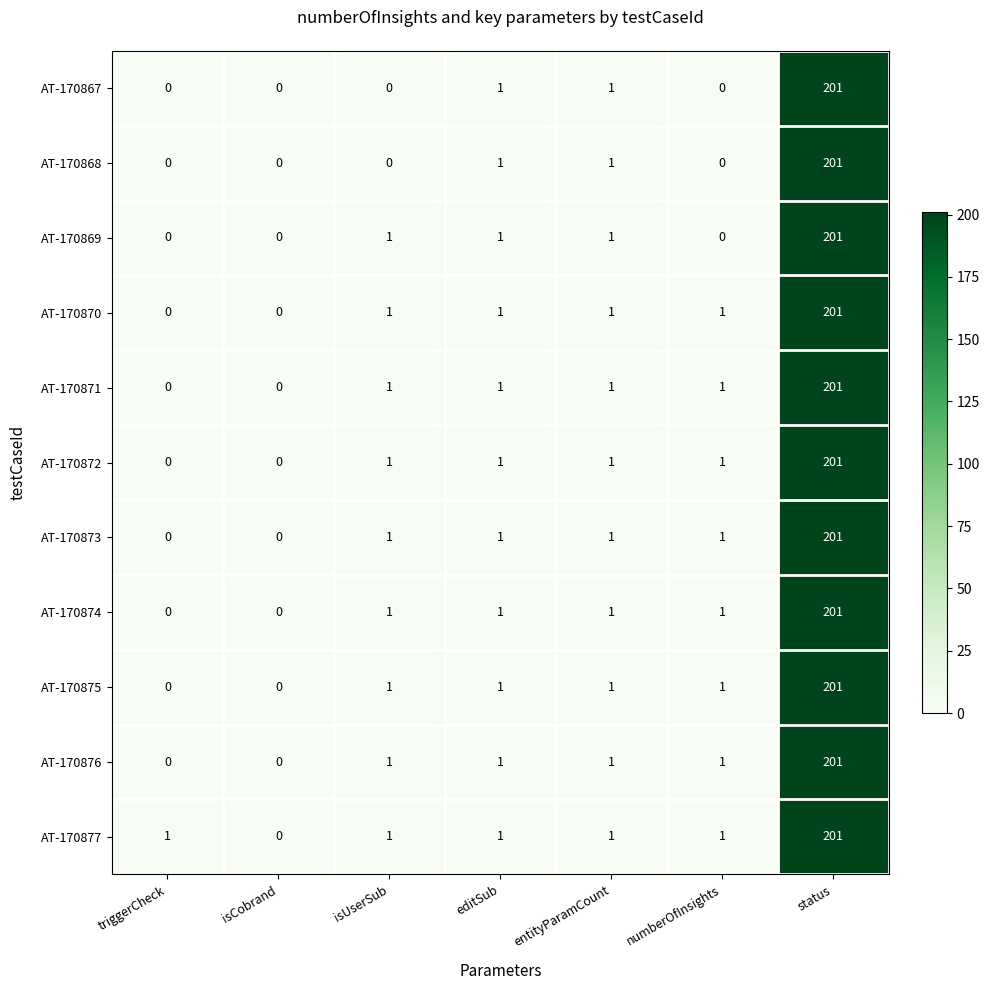

Which category has the highest value in the AT-170870 series?

status